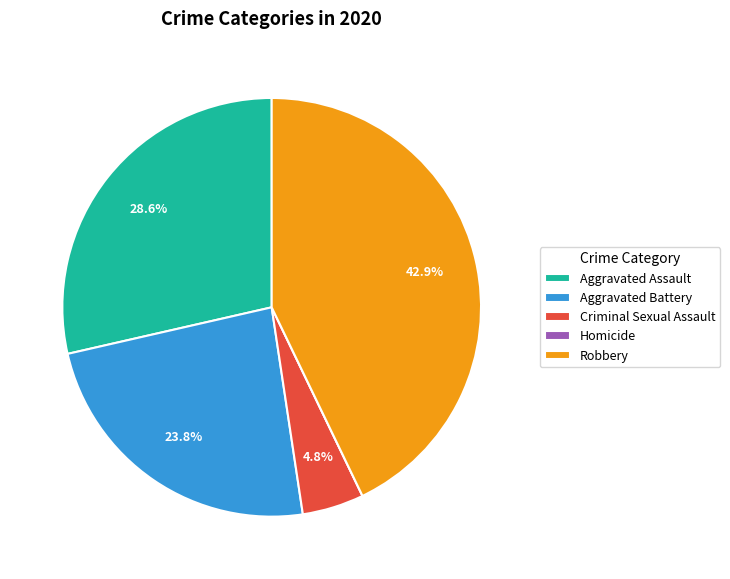

Which has a higher value, Aggravated Assault or Robbery?

Robbery